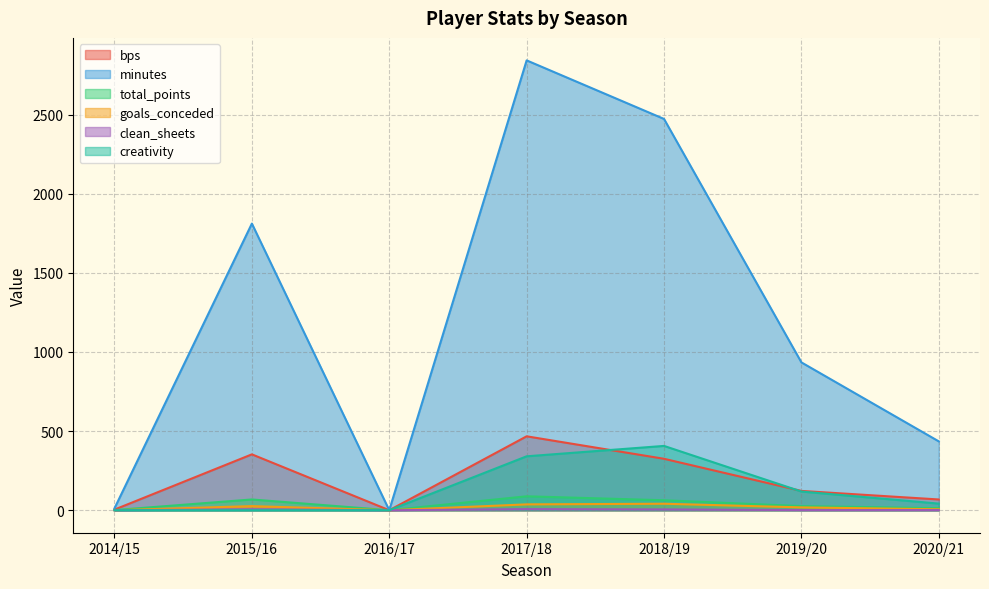

List the series in order of their peak value, lowest first.

clean_sheets, goals_conceded, total_points, creativity, bps, minutes